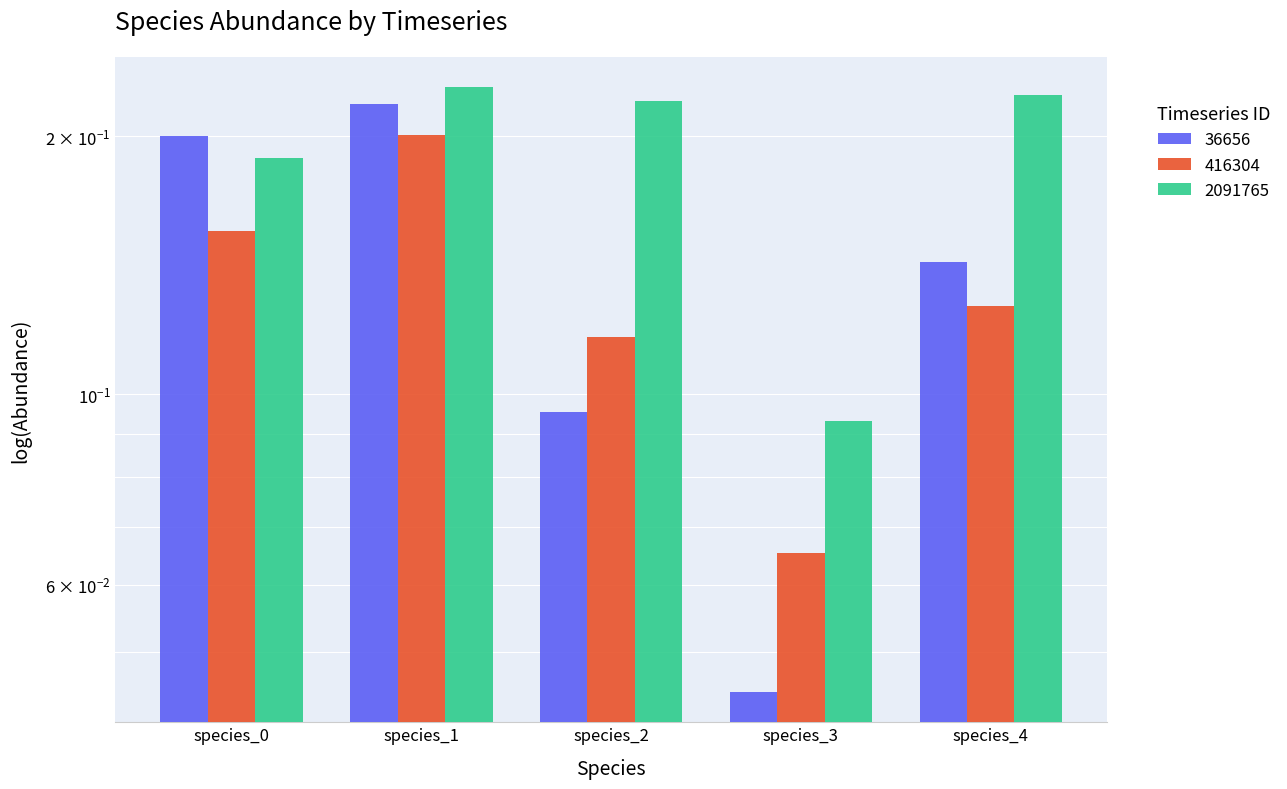

Read the 36656 value at species_0.

0.2